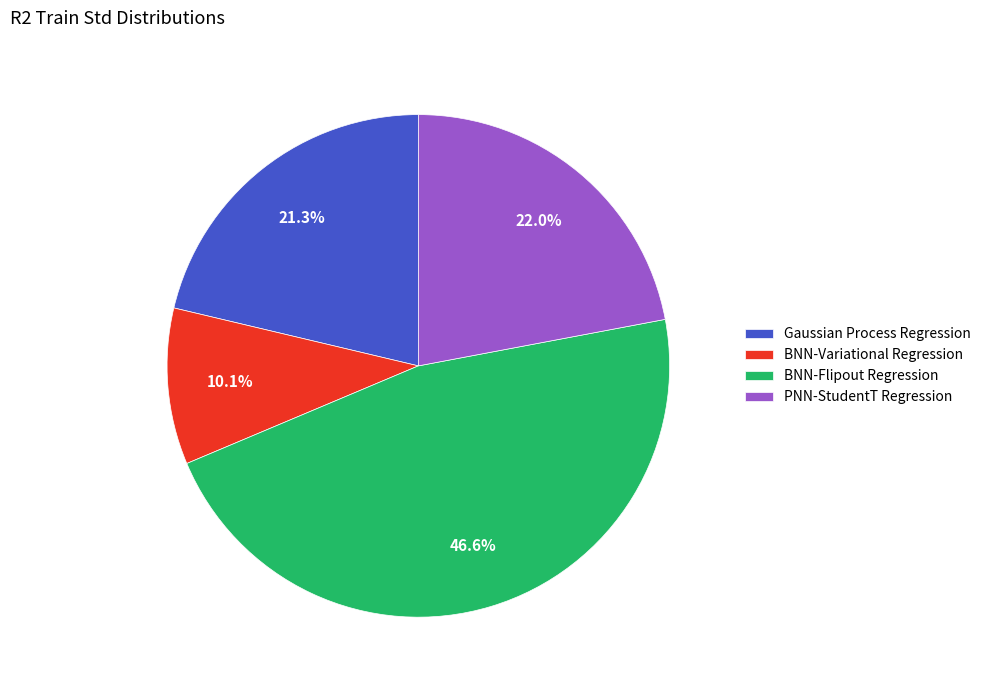

Does BNN-Variational Regression represent more than half of the total?

No